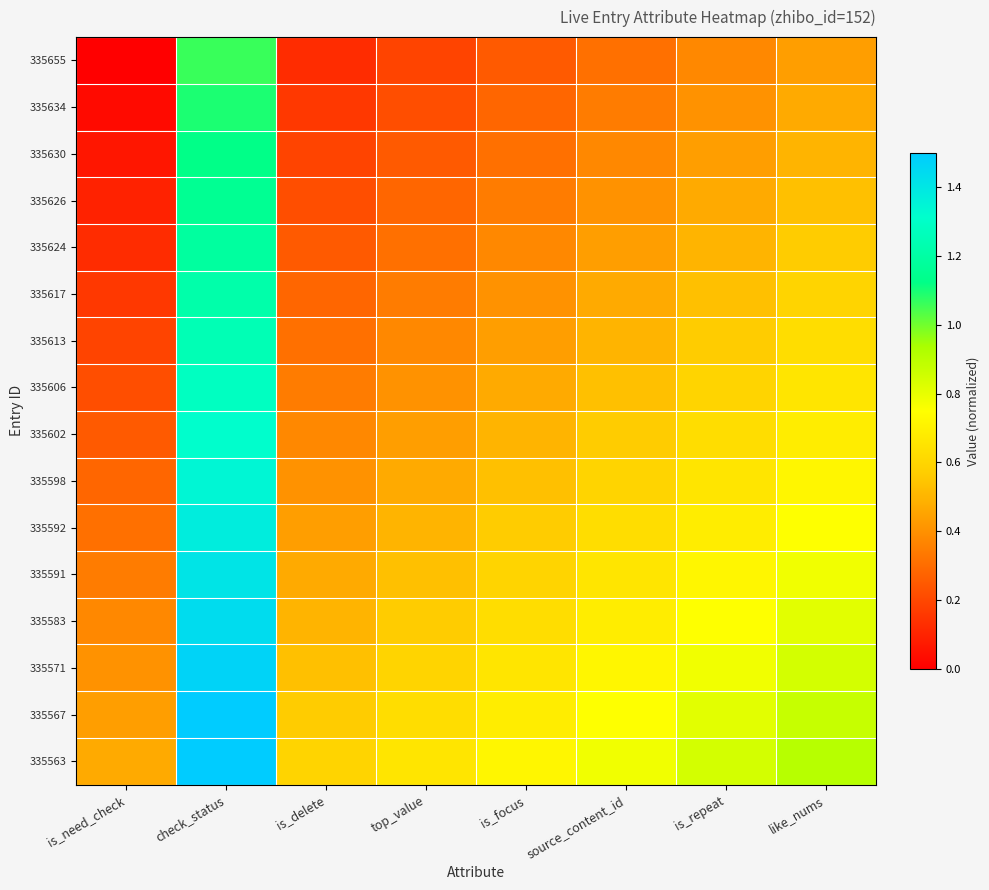

What is the difference between the highest and lowest values at top_value?

0.5